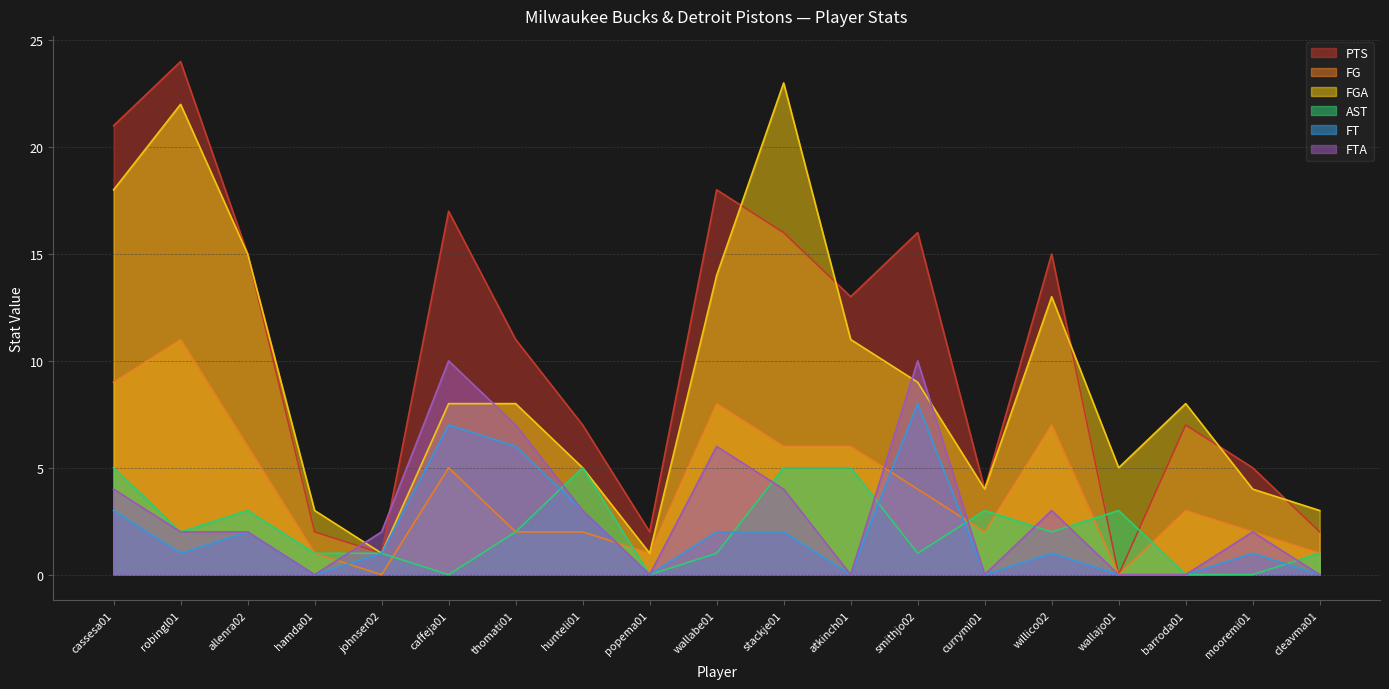

The value of FG at hamda01 is 1. True or false?

True